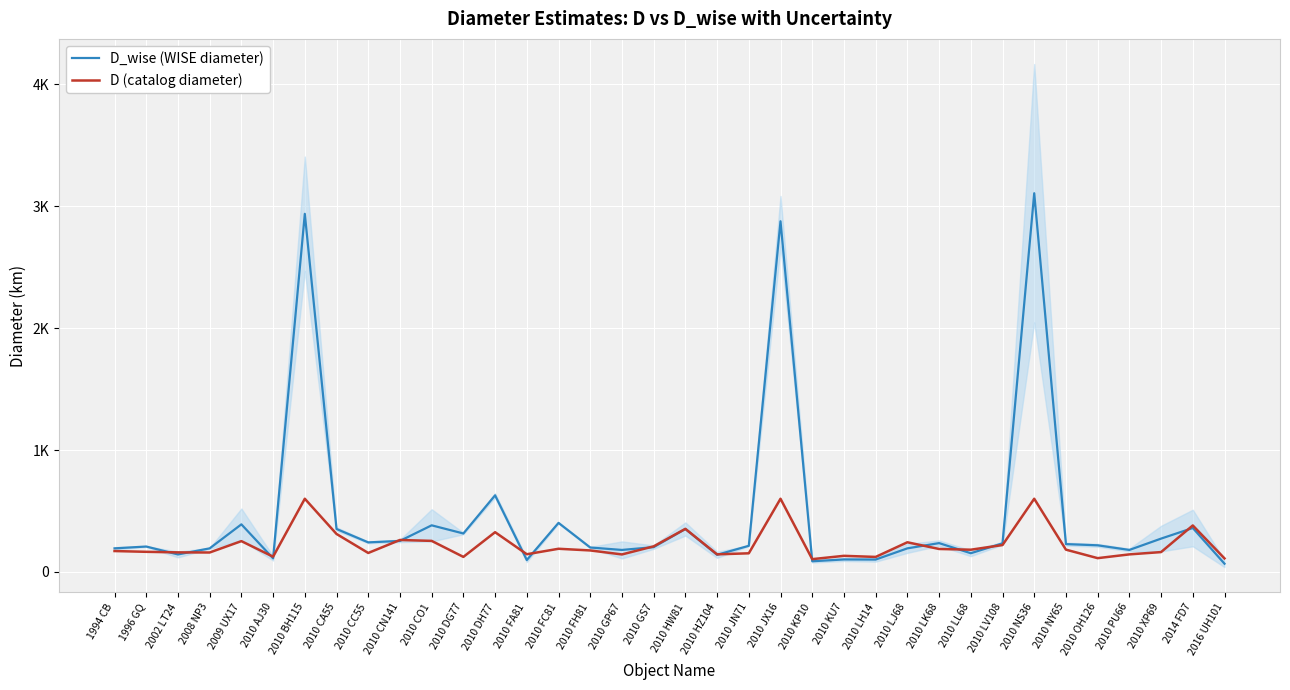

What is the value of the D (catalog diameter) point at the 10th from the left?

261.7